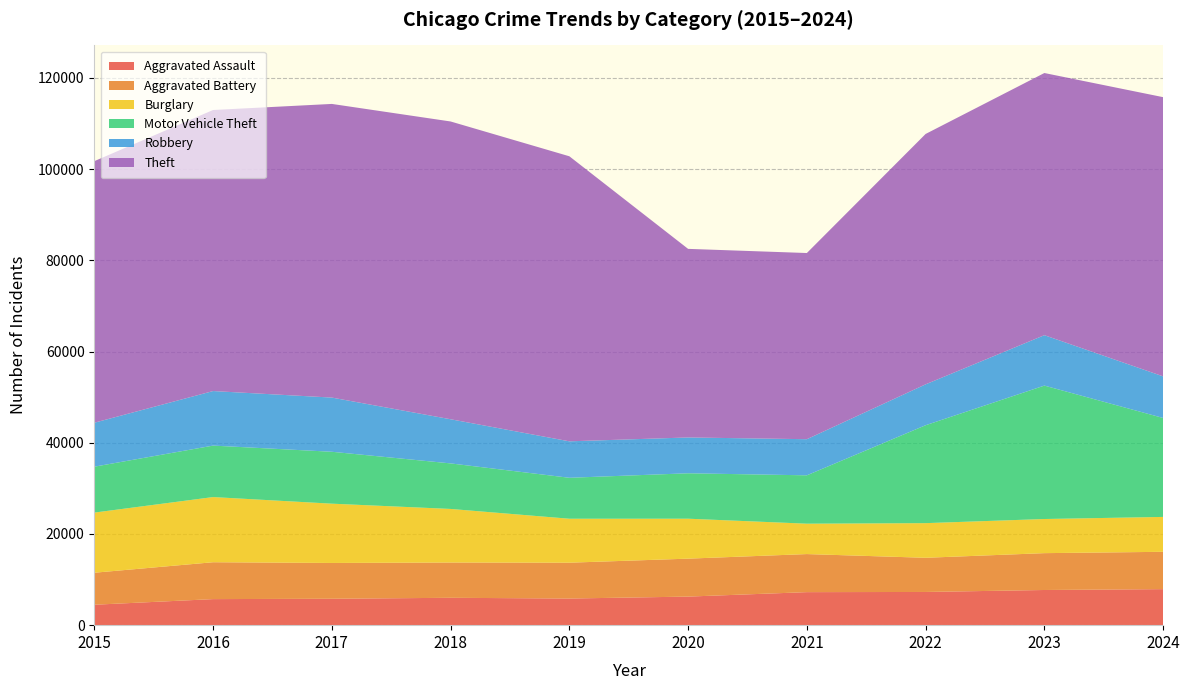

Reading left to right, transcribe all the data shown in this chart.

Aggravated Assault: 2015=4480	2016=5713	2017=5793	2018=6002	2019=5841	2020=6265	2021=7242	2022=7281	2023=7712	2024=7901
Aggravated Battery: 2015=7018	2016=8085	2017=7845	2018=7734	2019=7858	2020=8320	2021=8346	2022=7494	2023=8079	2024=8184
Burglary: 2015=13184	2016=14289	2017=13001	2018=11747	2019=9638	2020=8758	2021=6662	2022=7594	2023=7484	2024=7650
Motor Vehicle Theft: 2015=10068	2016=11285	2017=11380	2018=9985	2019=8978	2020=9959	2021=10605	2022=21470	2023=29253	2024=21694
Robbery: 2015=9638	2016=11960	2017=11881	2018=9681	2019=7995	2020=7855	2021=7920	2022=8965	2023=11053	2024=9121
Theft: 2015=57352	2016=61623	2017=64386	2018=65289	2019=62498	2020=41349	2021=40820	2022=54897	2023=57481	2024=61219